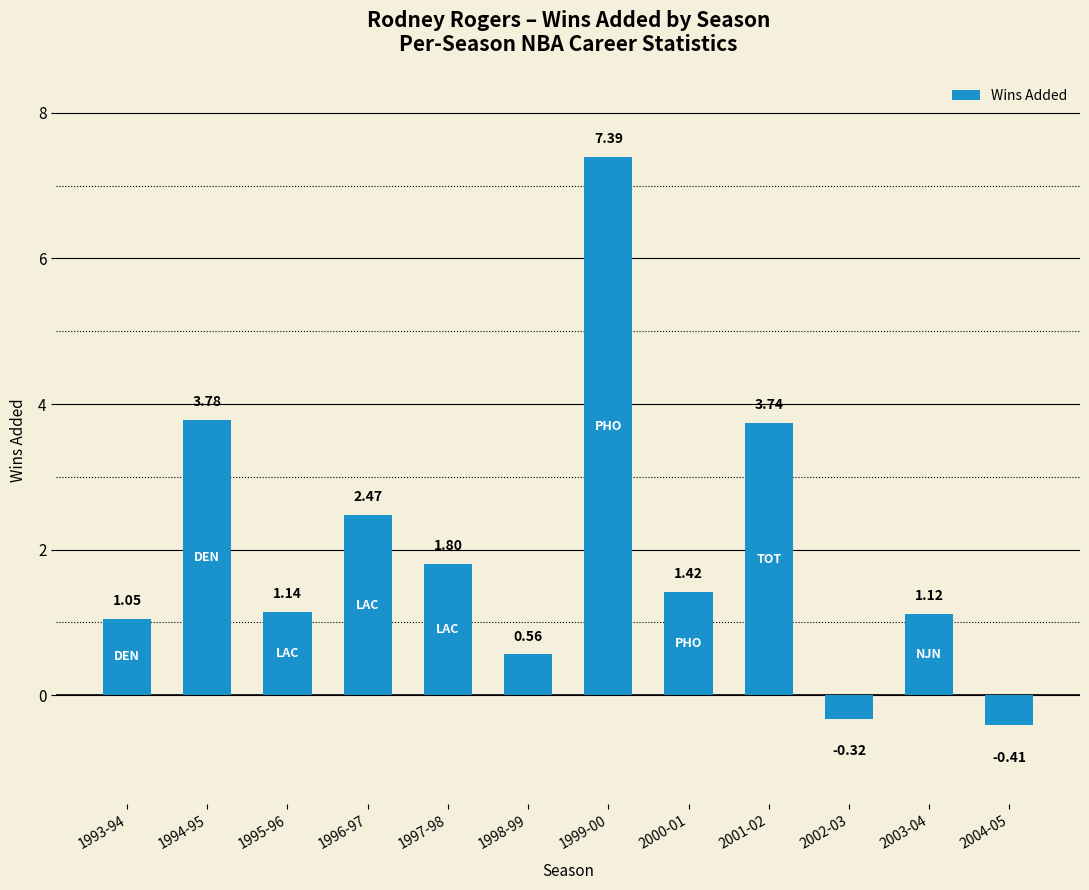

Does the chart contain any negative values?

Yes